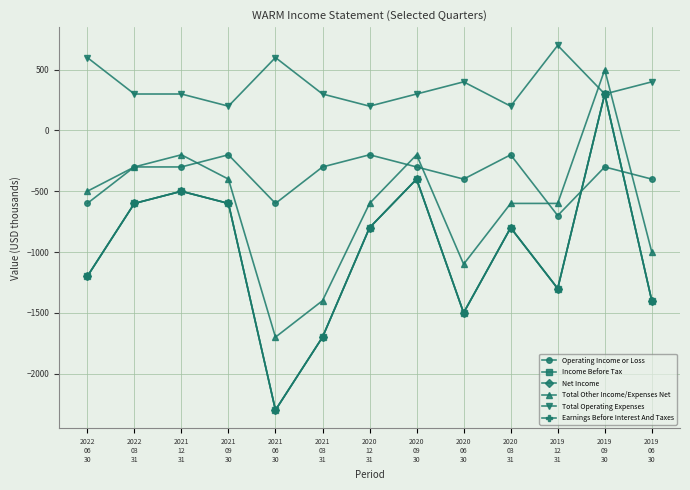

What is the value of the Total Other Income/Expenses Net point at the 4th from the left?

-400